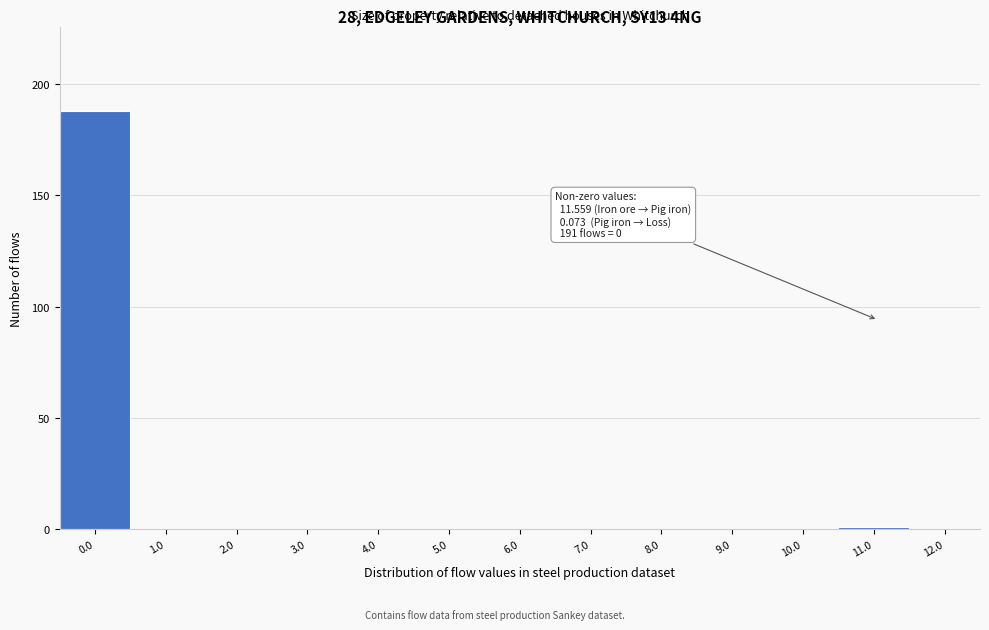

Reading left to right, what are all the values shown in this chart?

0.0=188	1.0=0	2.0=0	3.0=0	4.0=0	5.0=0	6.0=0	7.0=0	8.0=0	9.0=0	10.0=0	11.0=1	12.0=0